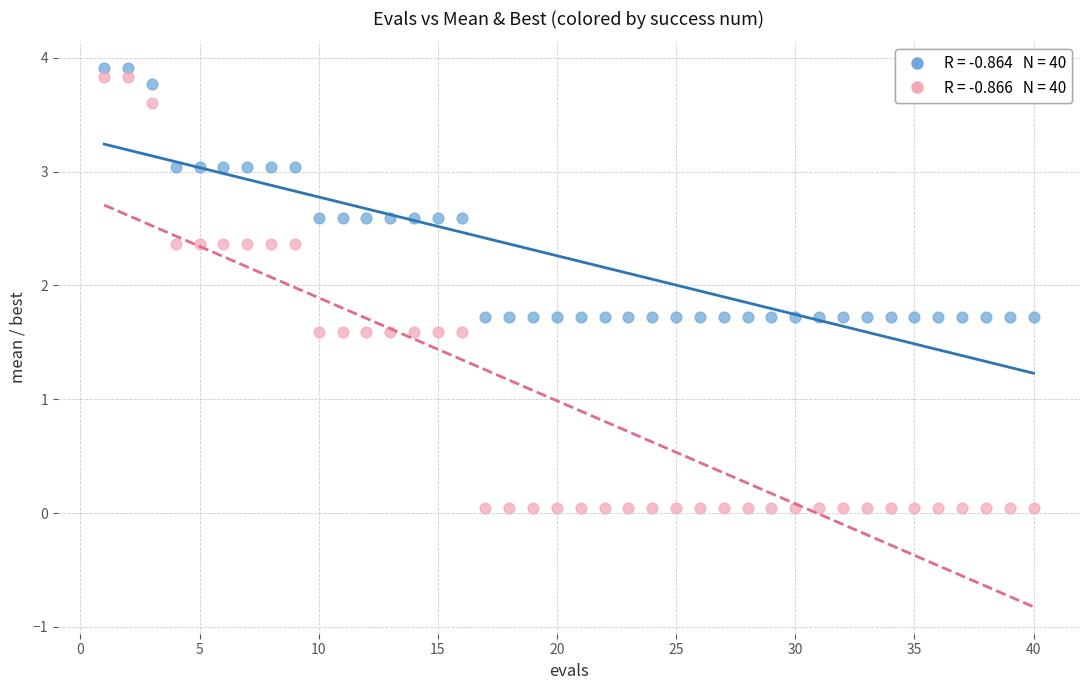

Across all data points, what is the range of Y values (max minus min)?

3.9